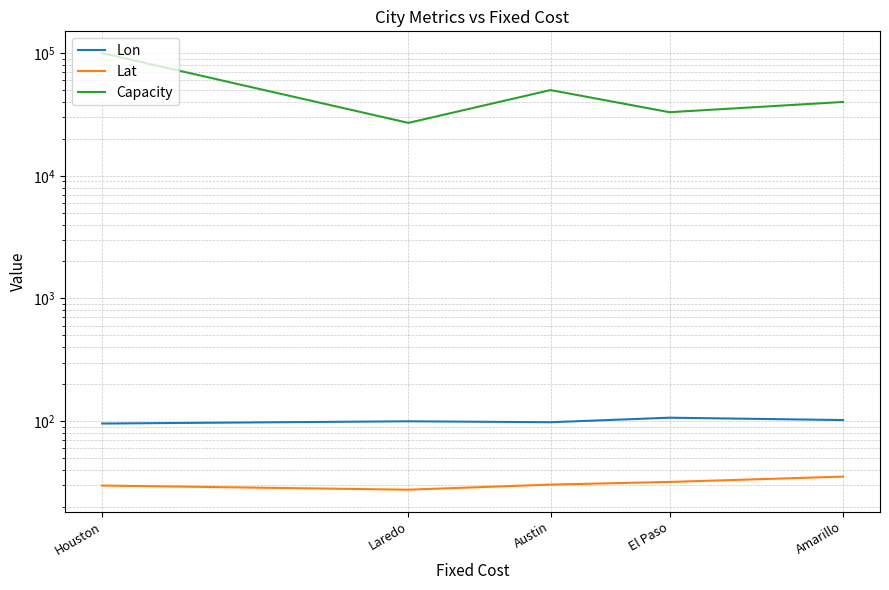

Rank the categories by Lon value from lowest to highest.

Houston, Austin, Laredo, Amarillo, El Paso